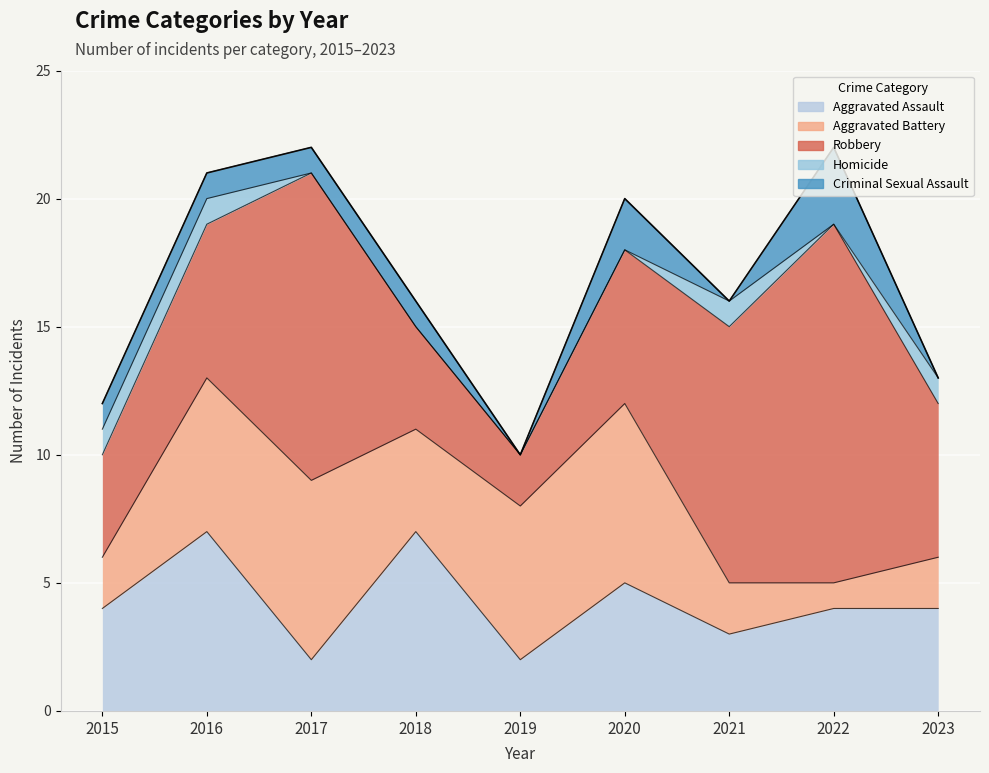

At 2020, list the series in order from largest to smallest.

Aggravated Battery, Robbery, Aggravated Assault, Criminal Sexual Assault, Homicide